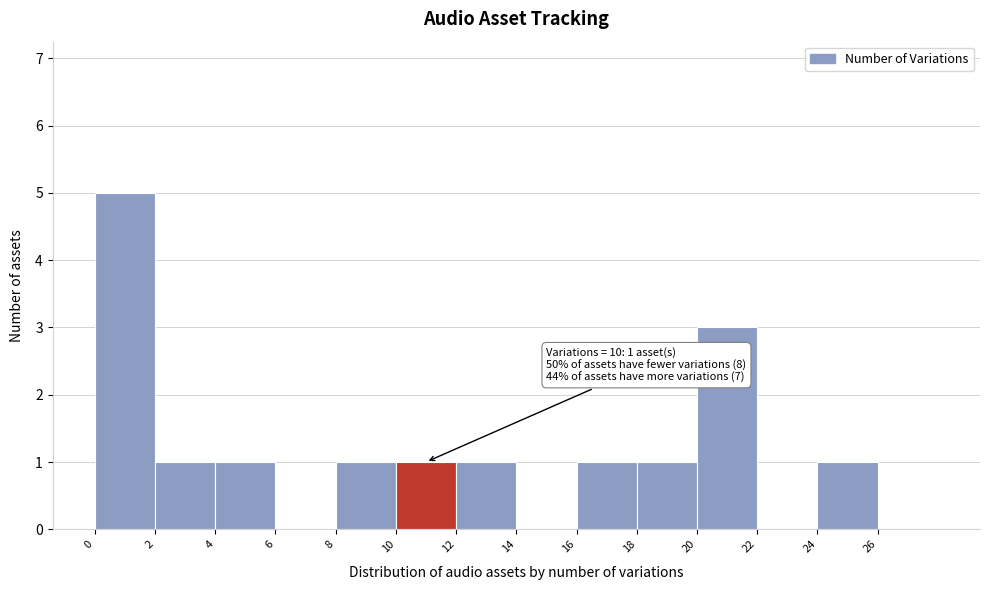

Which range on the x-axis has the tallest bar?

0 to 2